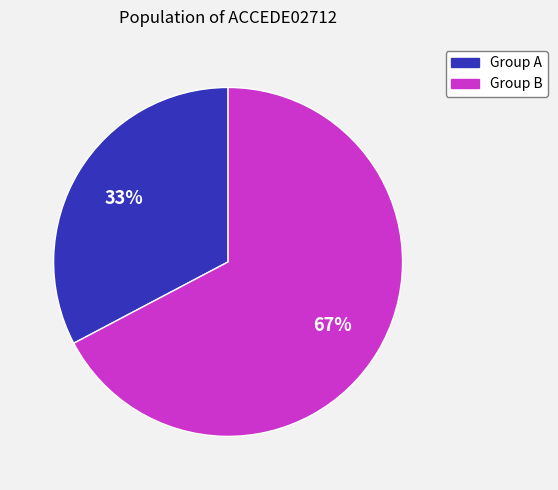

To the nearest percent, what is the combined percentage of Group A and Group B?

100%